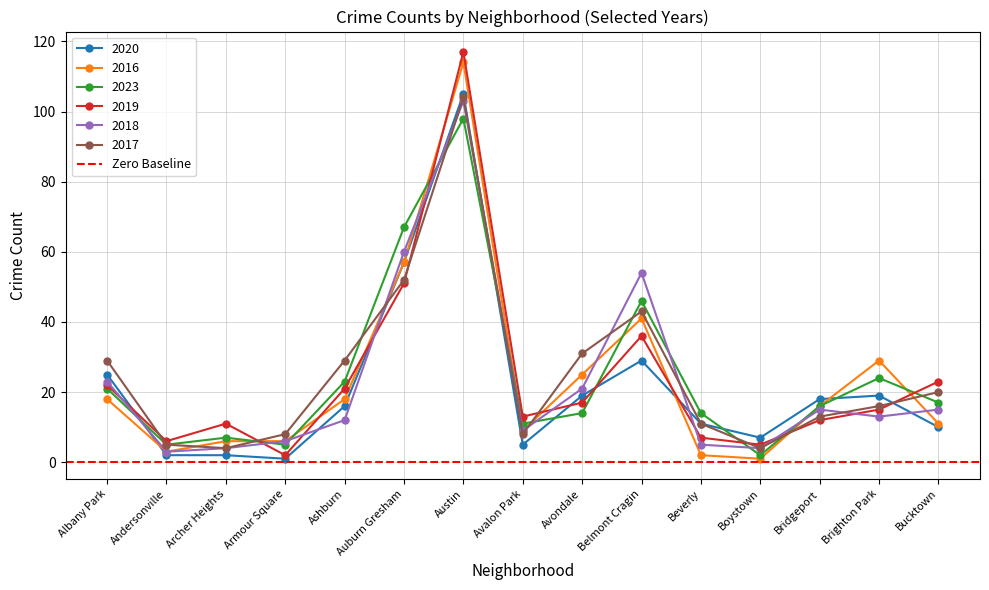

What is the greatest value displayed?

117